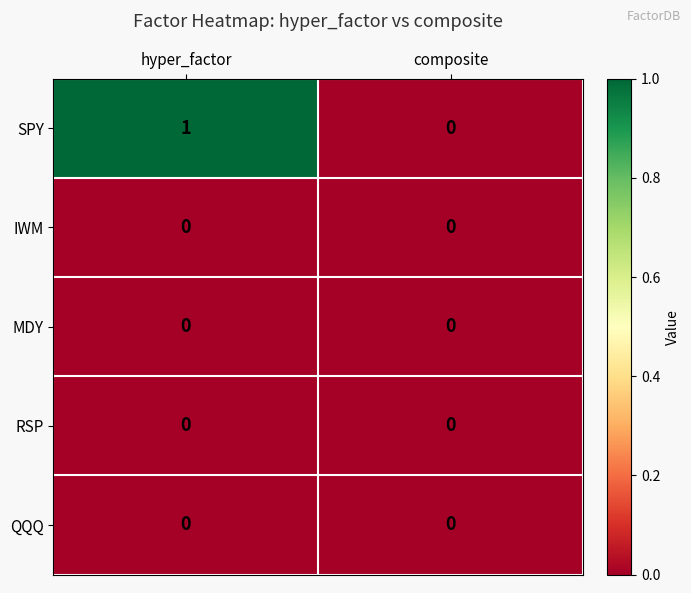

Reading left to right, what are all the values shown in this chart?

SPY: 1	0
IWM: 0	0
MDY: 0	0
RSP: 0	0
QQQ: 0	0